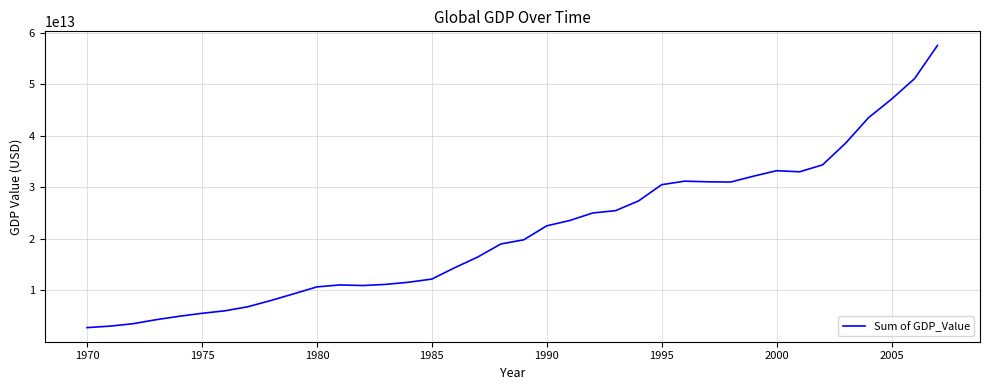

How many lines are shown in the chart?

1